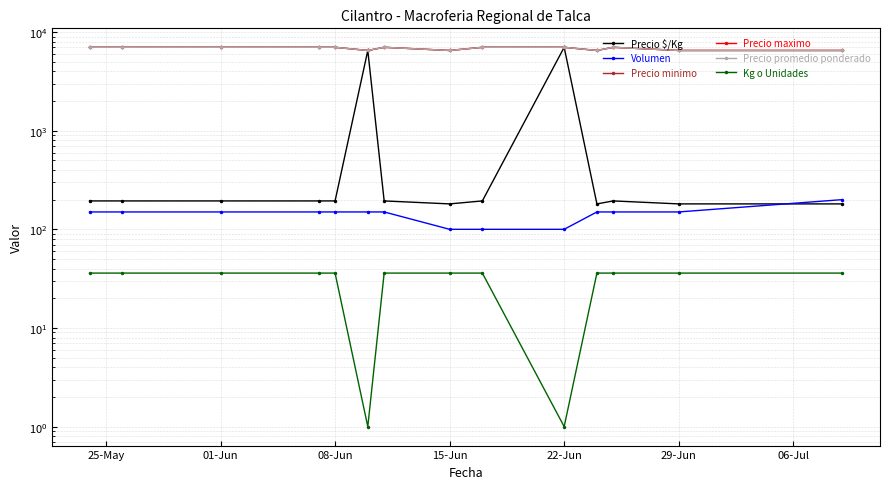

True or false: Kg o Unidades and Precio minimo cross at least once.

False